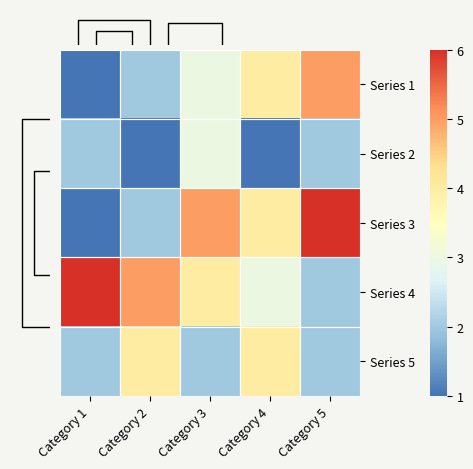

What is the sum of all Series 1 values?

15